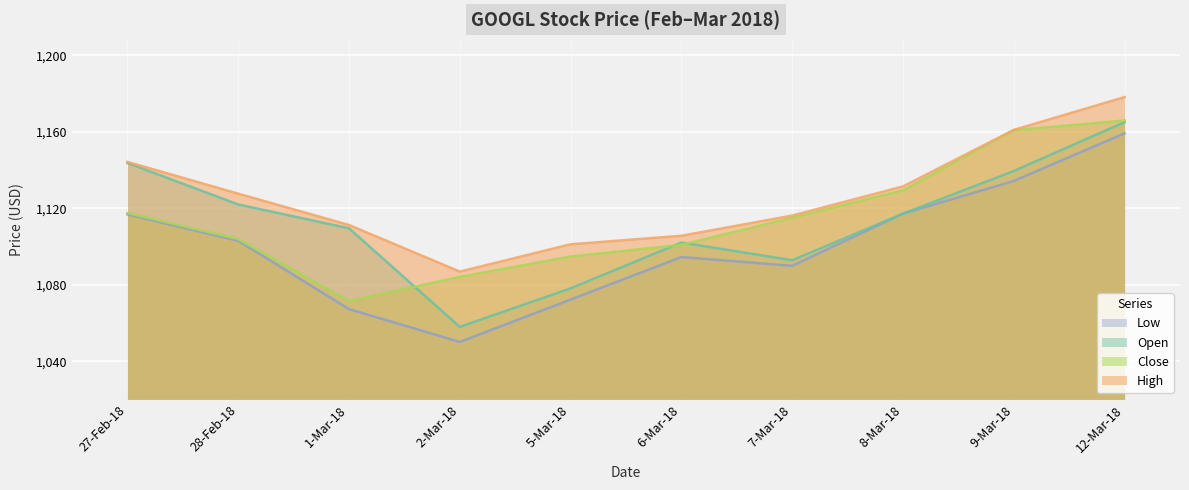

How many interior local valleys does the Low series have?

2